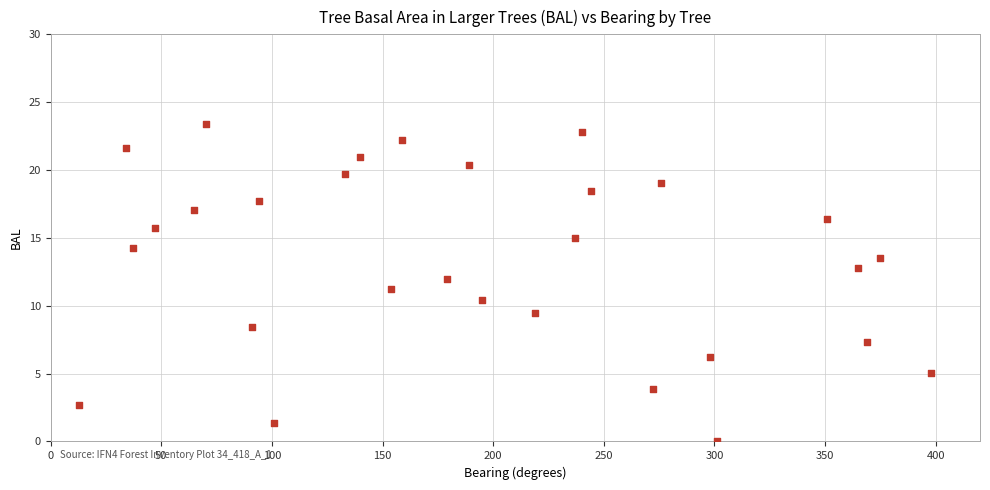

What is the range of Y values (max minus min)?

23.4